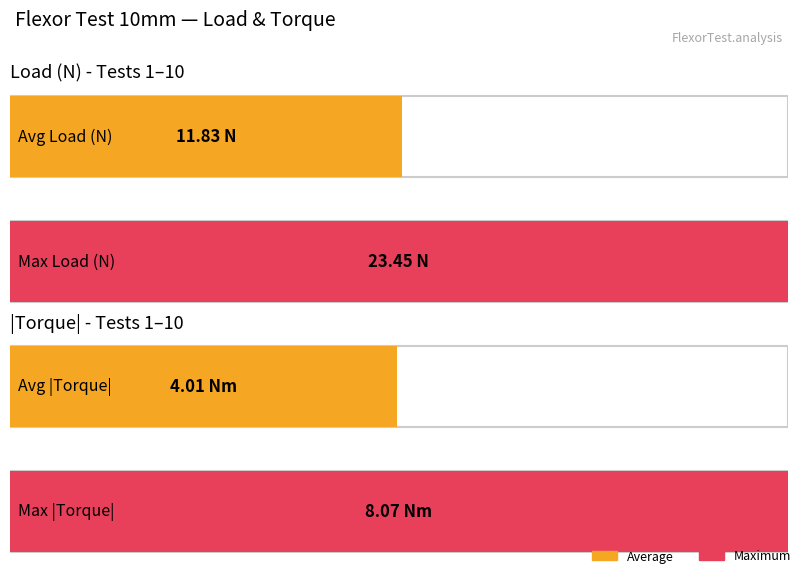

Which series has the largest total across all categories?

Load (N)